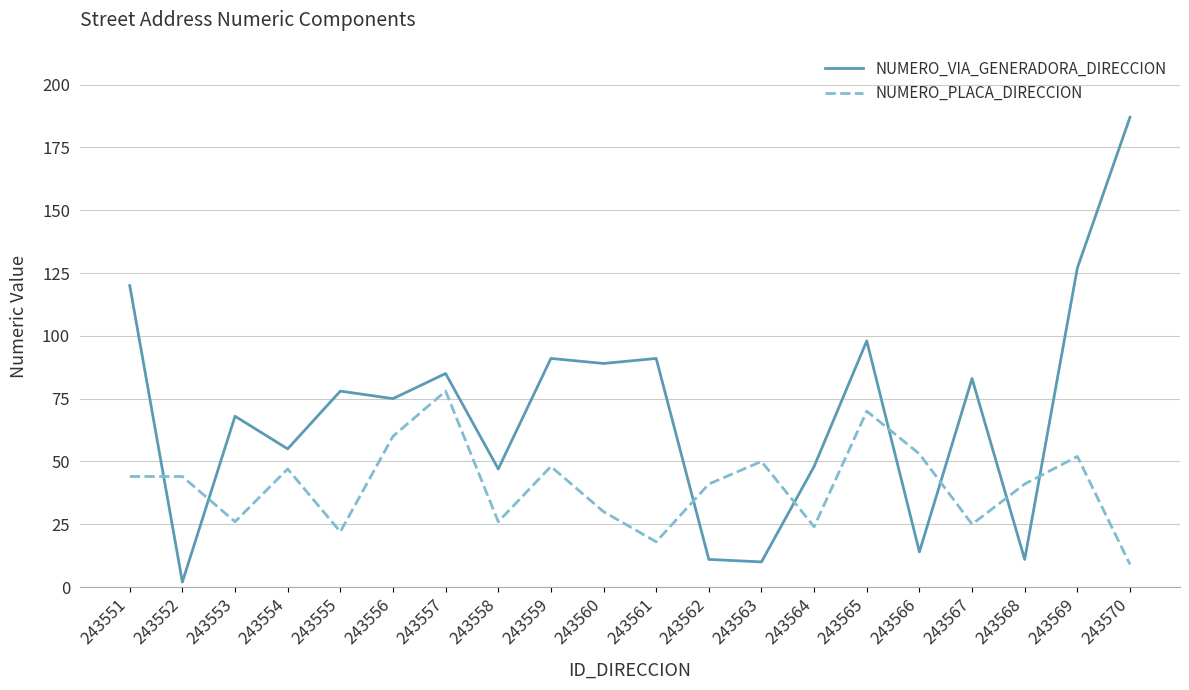

True or false: NUMERO_VIA_GENERADORA_DIRECCION has a value of 187 at 243570.

True